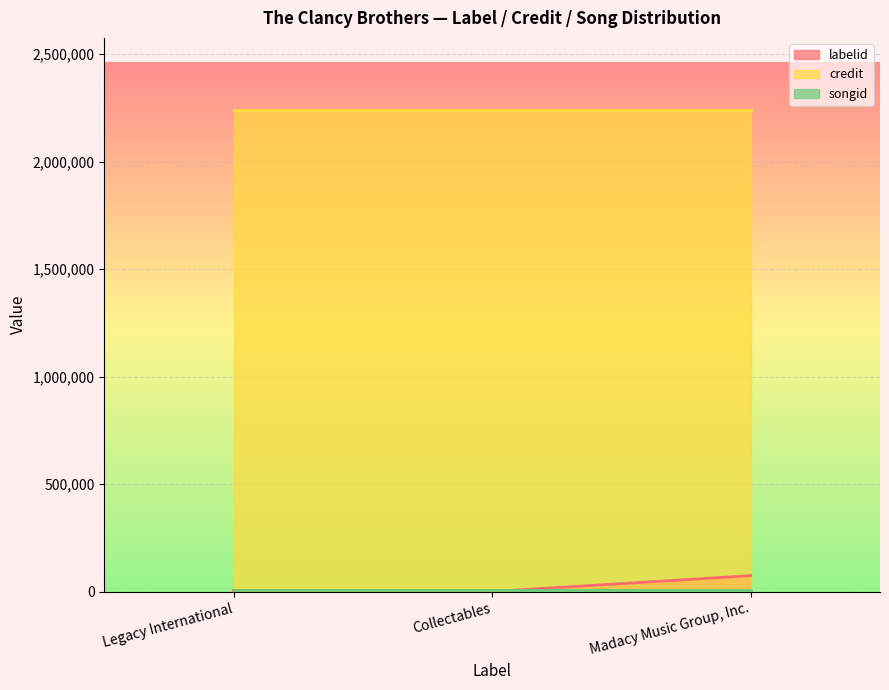

Is it true that songid equals 7780 at Legacy International?

True